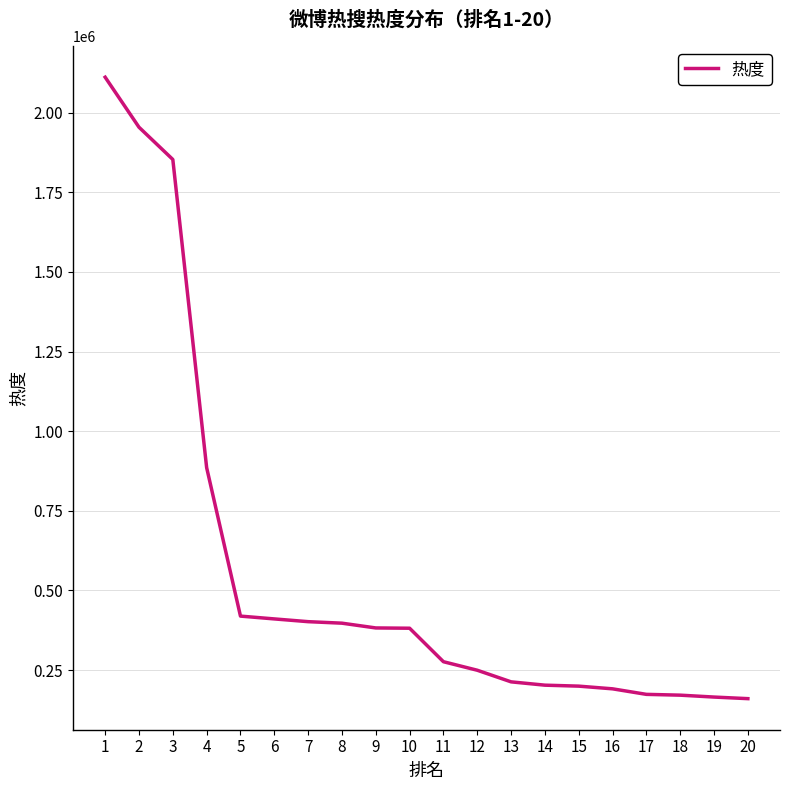

What is the difference between the values at 9 and 17?

208542